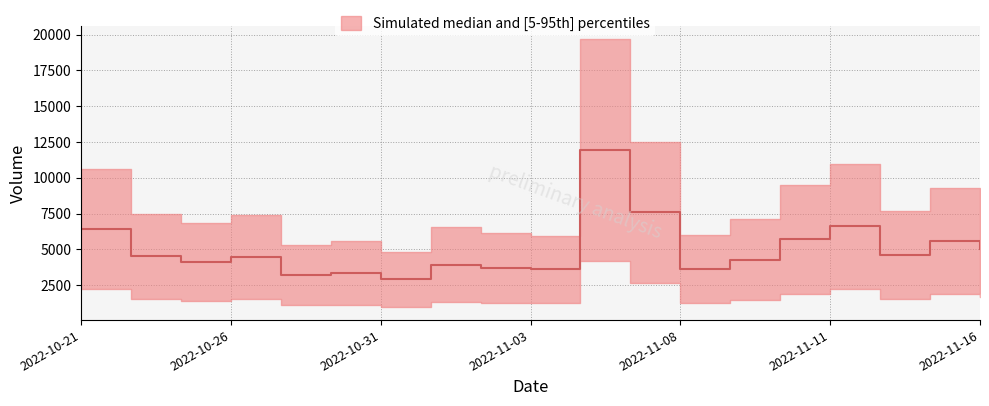

What is the difference between the second highest and minimum values?

4656.5